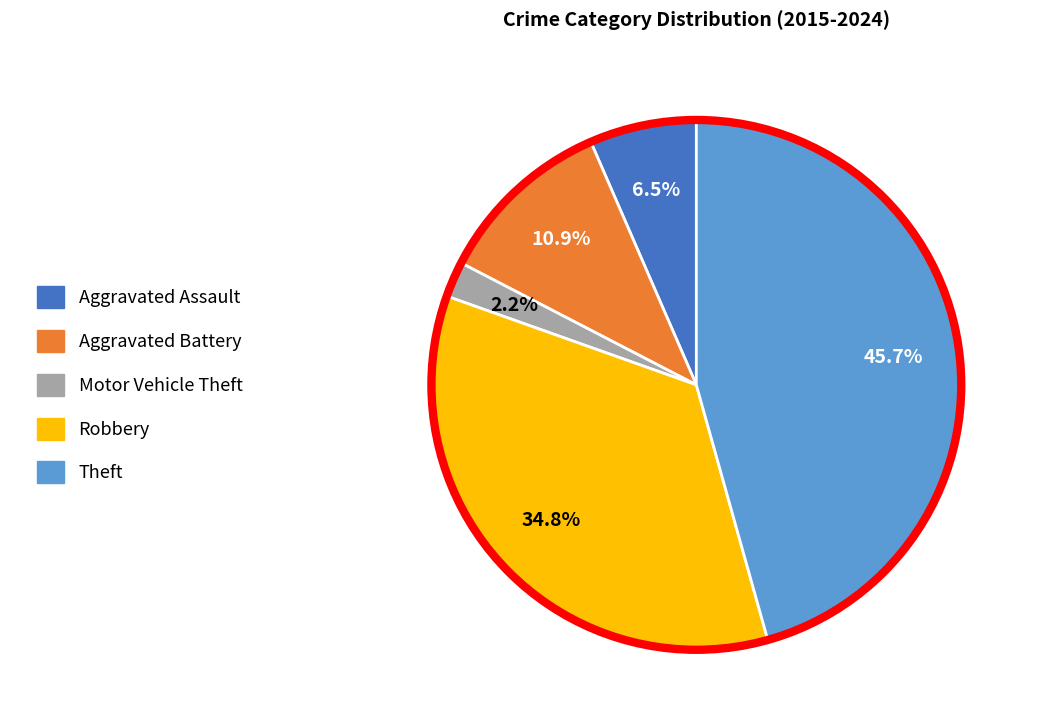

What is the smallest slice in the pie chart?

Motor Vehicle Theft